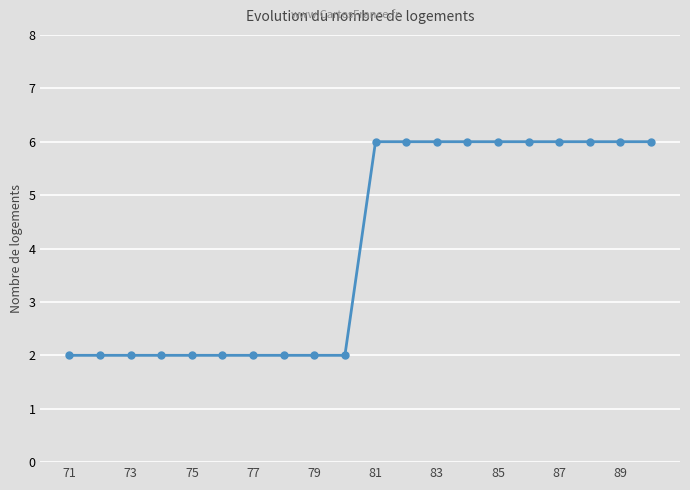

What is the maximum value shown in the chart?

6